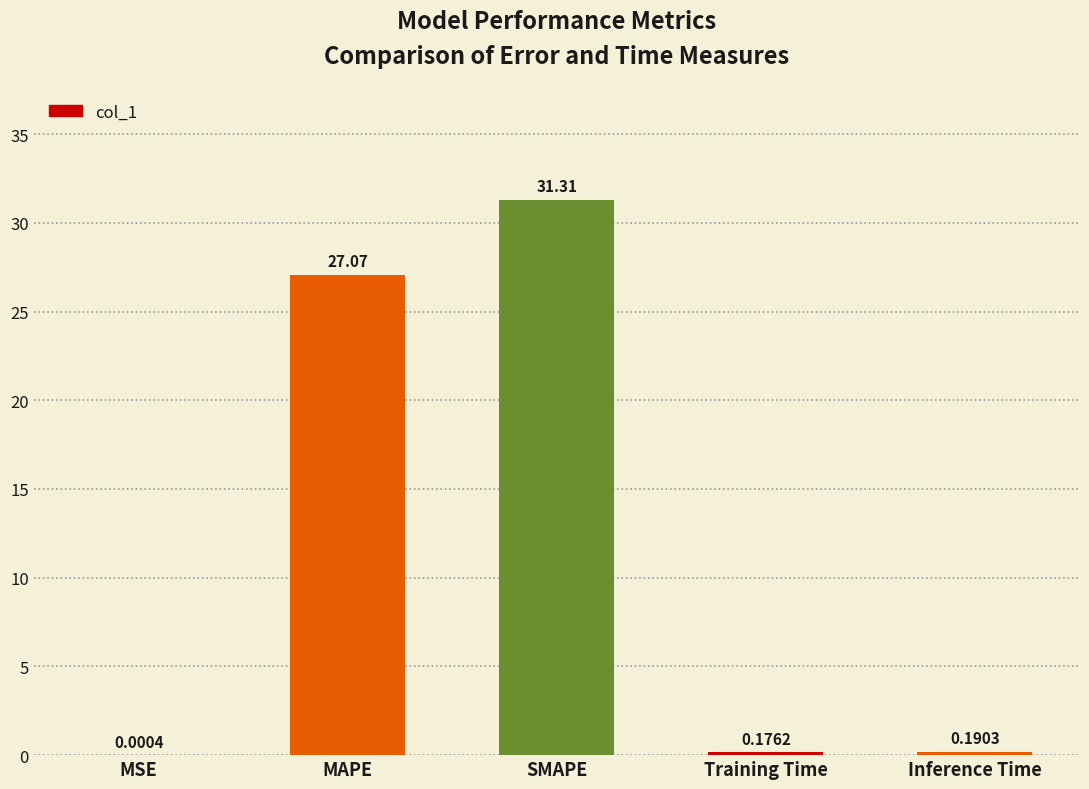

At which label is the value closest to 15?

MAPE